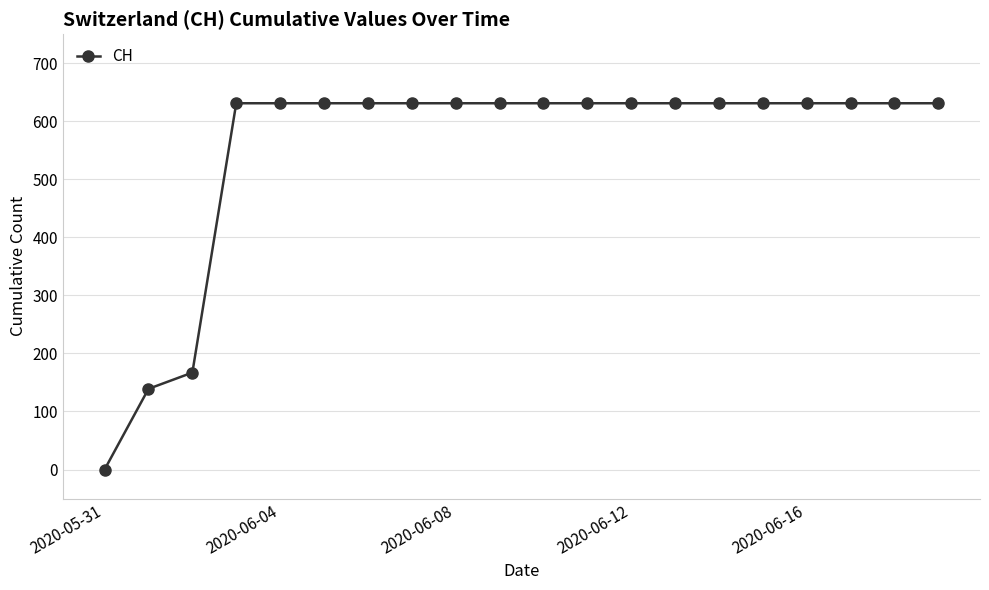

What is the difference between the maximum and minimum values?

631